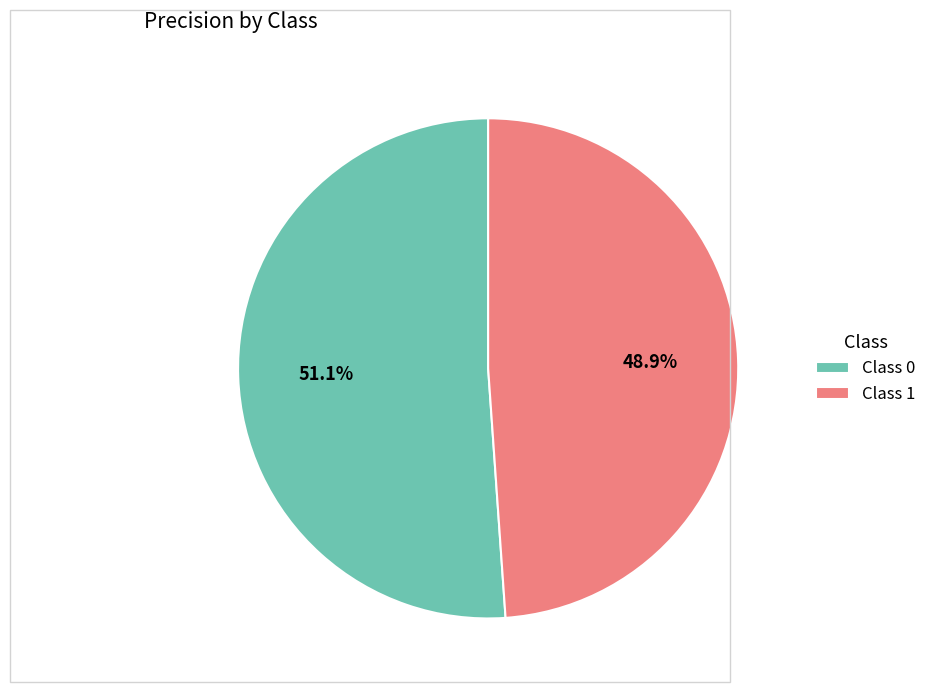

Is there any slice that represents more than half of the pie?

Yes